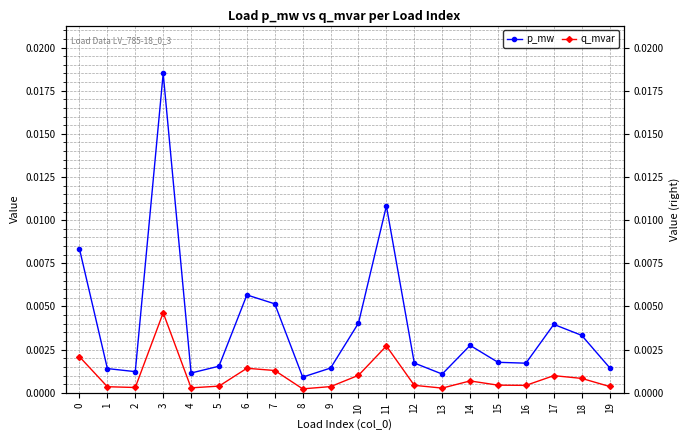

What are all the series names shown in the legend?

p_mw, q_mvar